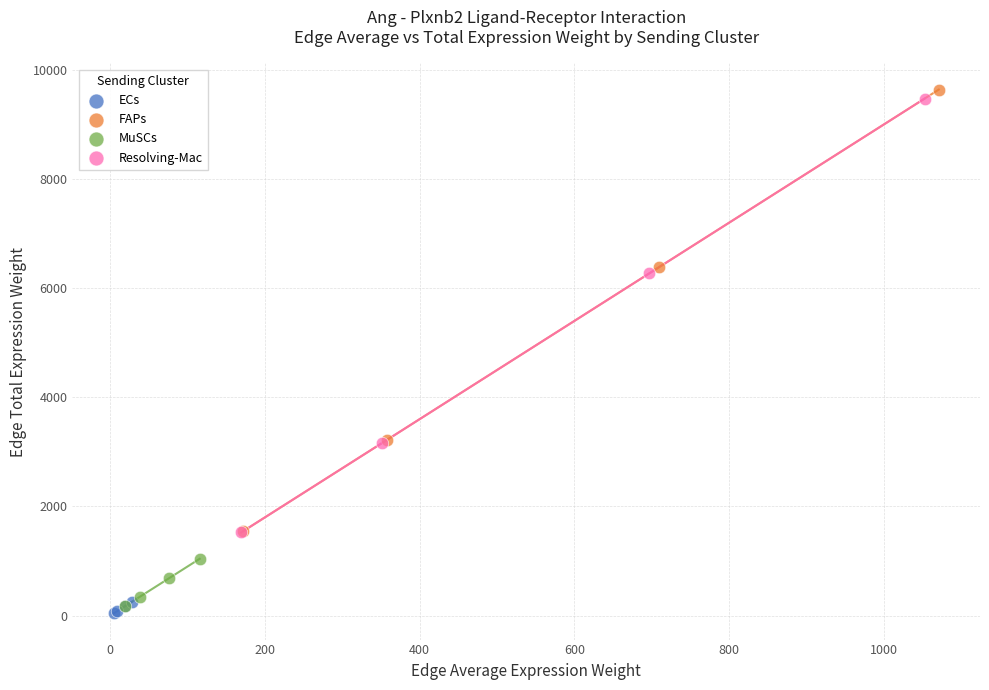

Which series has the widest spread of Y values?

FAPs